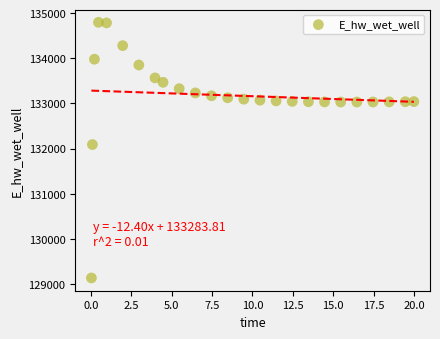

What is the range of Y values (max minus min)?

5663.7